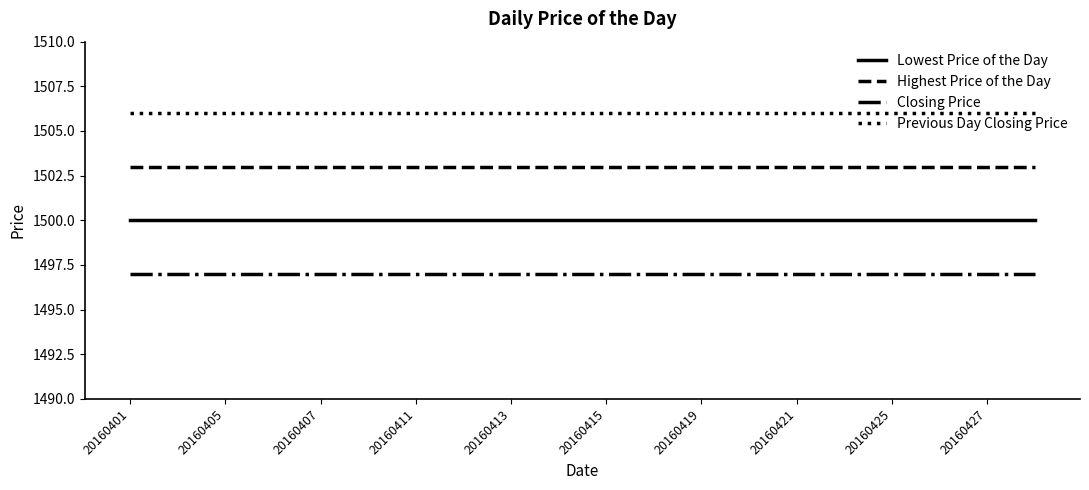

What is the maximum value for Highest Price of the Day?

1503